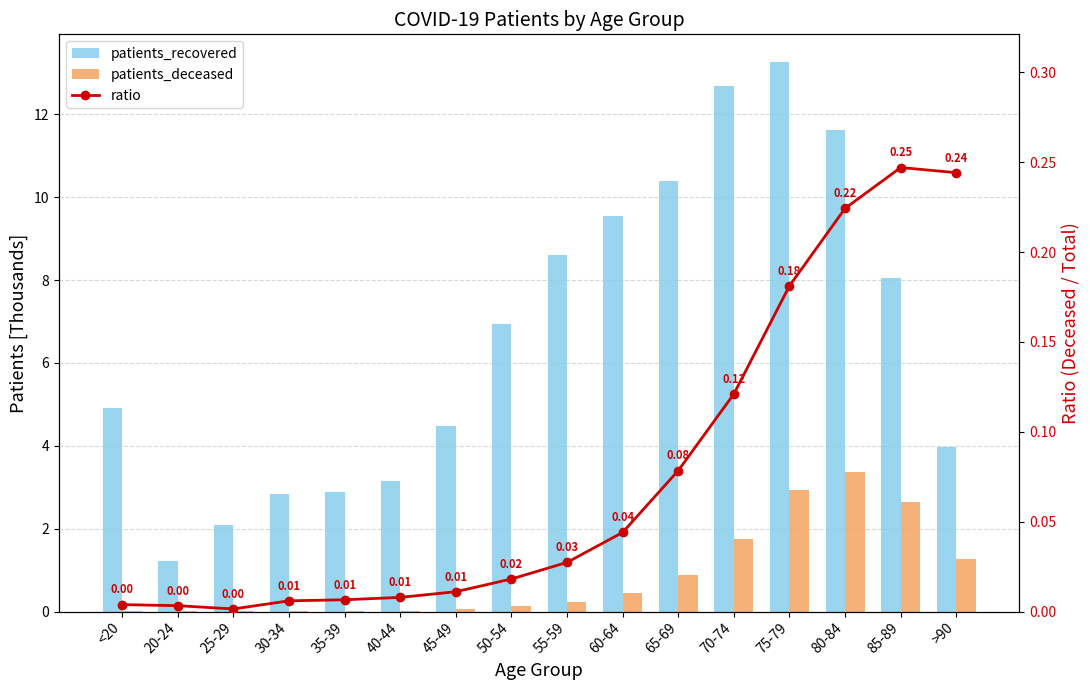

True or false: patients_recovered has a value of 13.3 at 75-79.

True